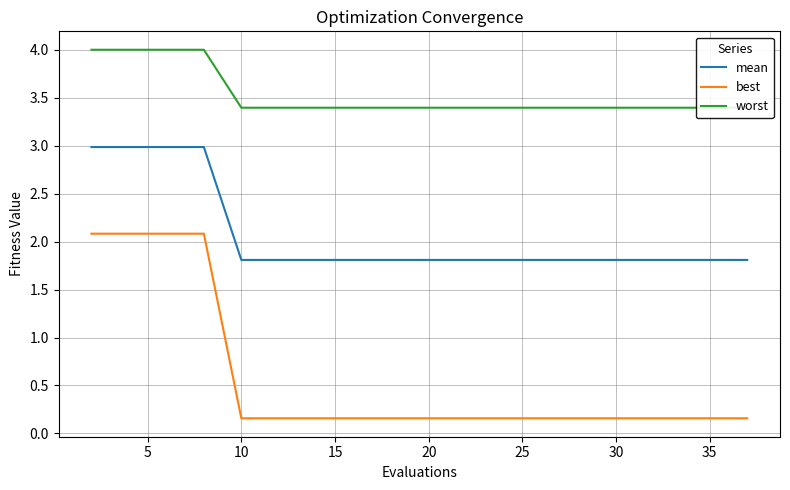

True or false: worst and best cross at least once.

False